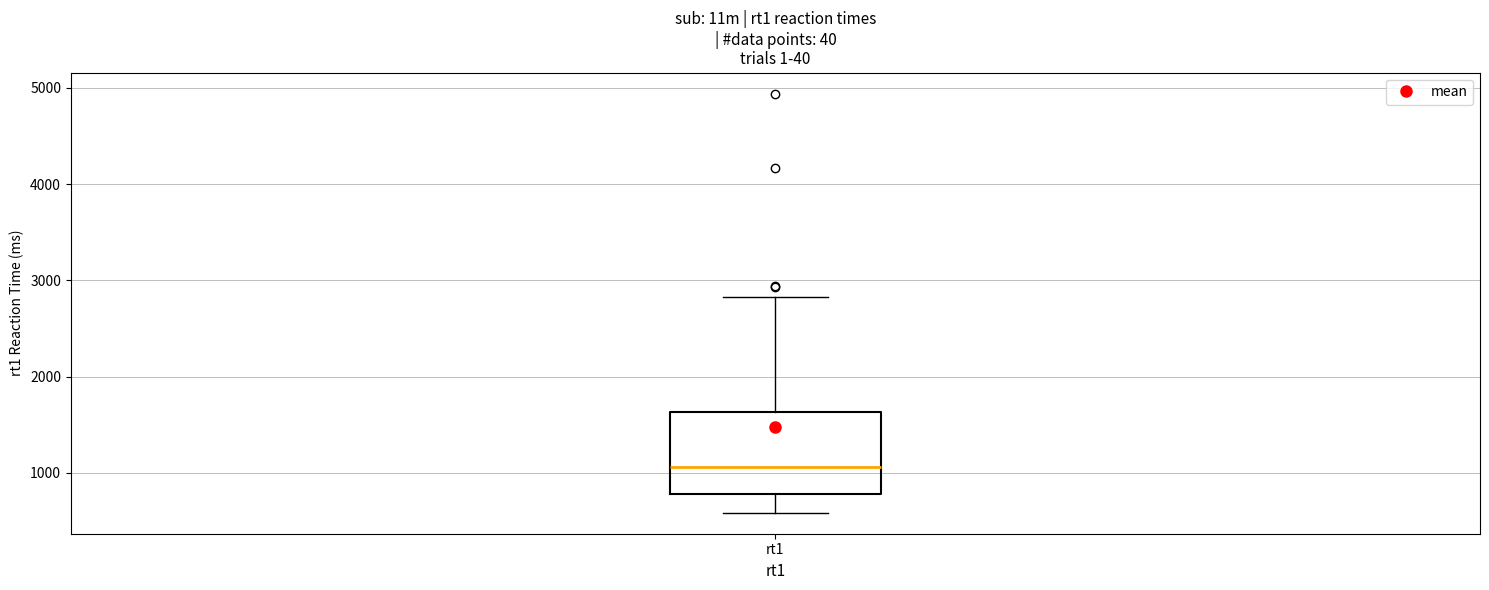

Where does the median line of the box for rt1 sit on the y-axis? The values are not printed on the chart, so give them approximately, as read against the axis.

1100